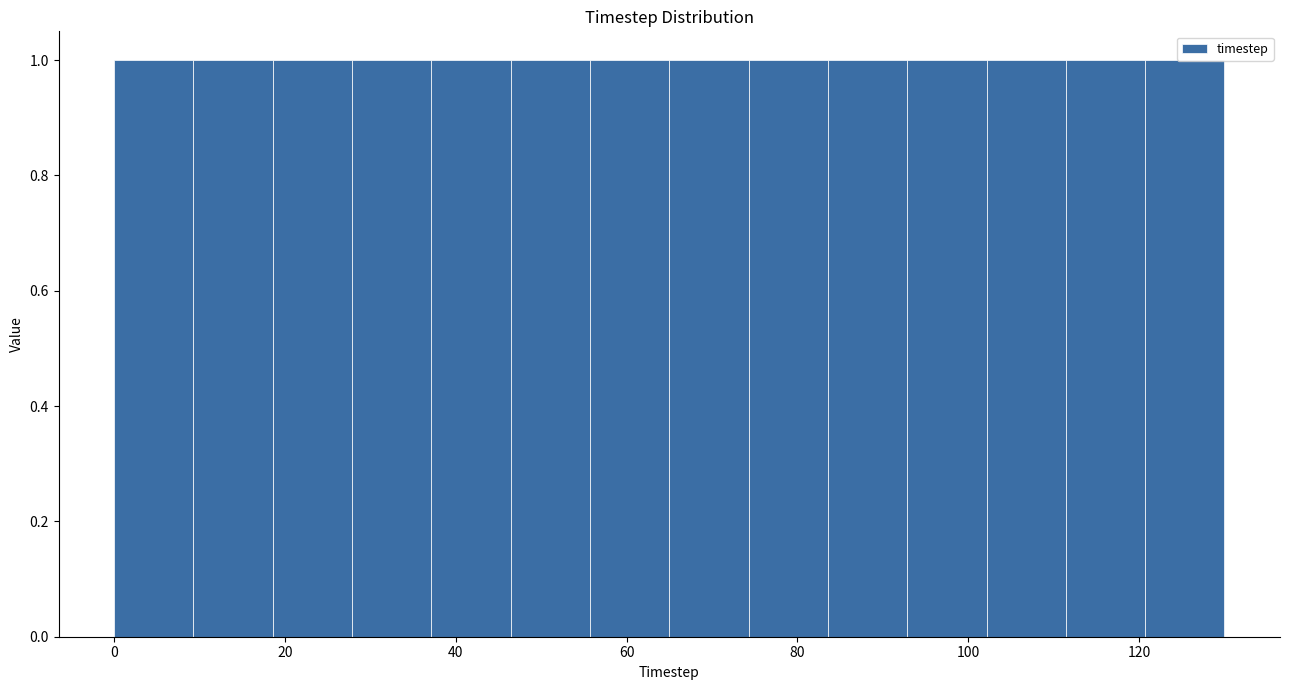

What is the height of the bar covering 66 to 74 on the x-axis? Neither the bar edges nor the heights are printed on the chart, so give them approximately, as read against the axes.

1